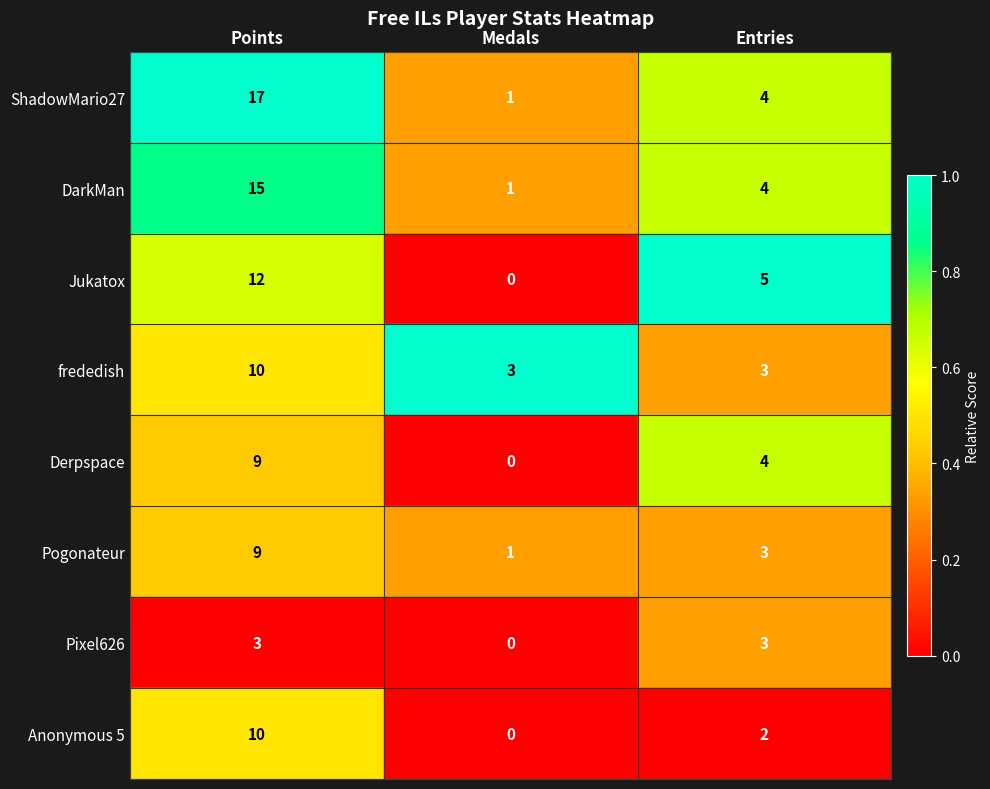

Which series has the largest total across all categories?

ShadowMario27